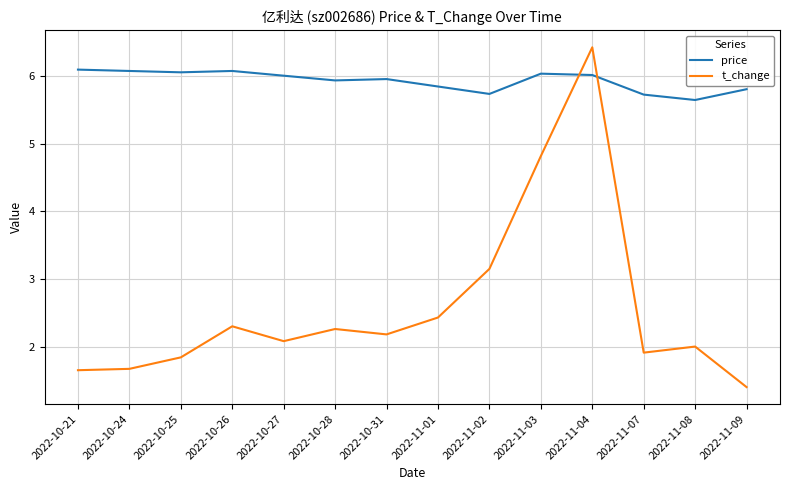

Is the value of price at 2022-10-27 greater than the value of t_change at 2022-10-25?

Yes